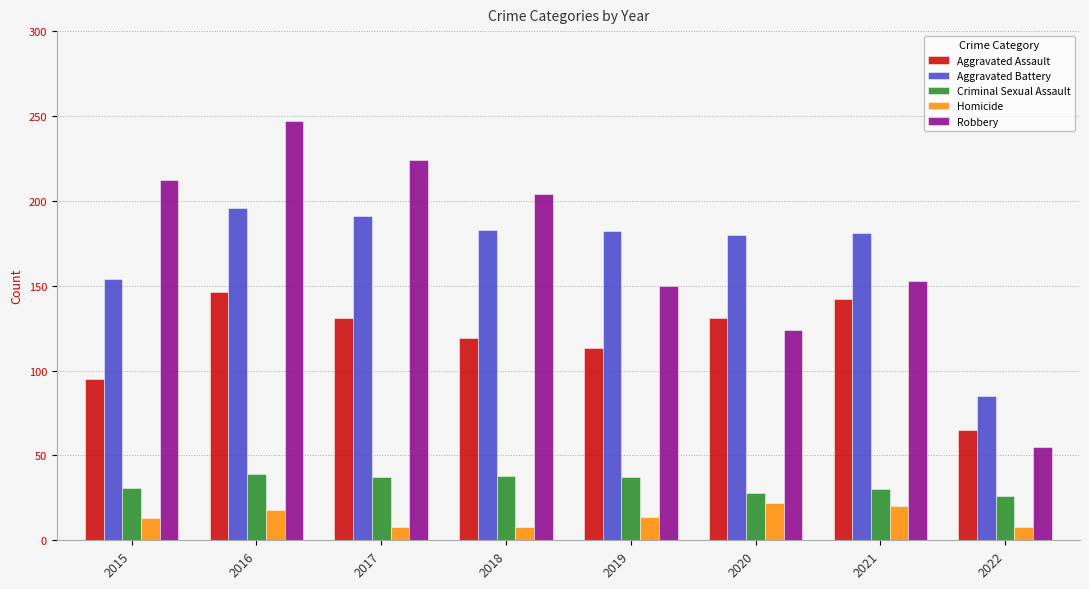

How many bars are there in each group?

5